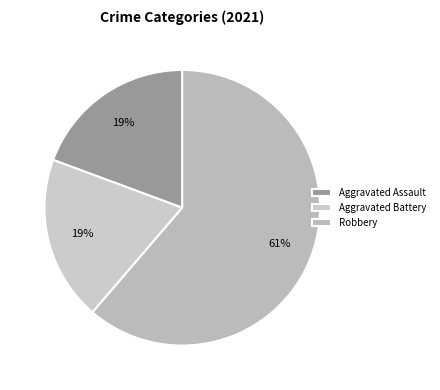

What is the majority slice?

Robbery